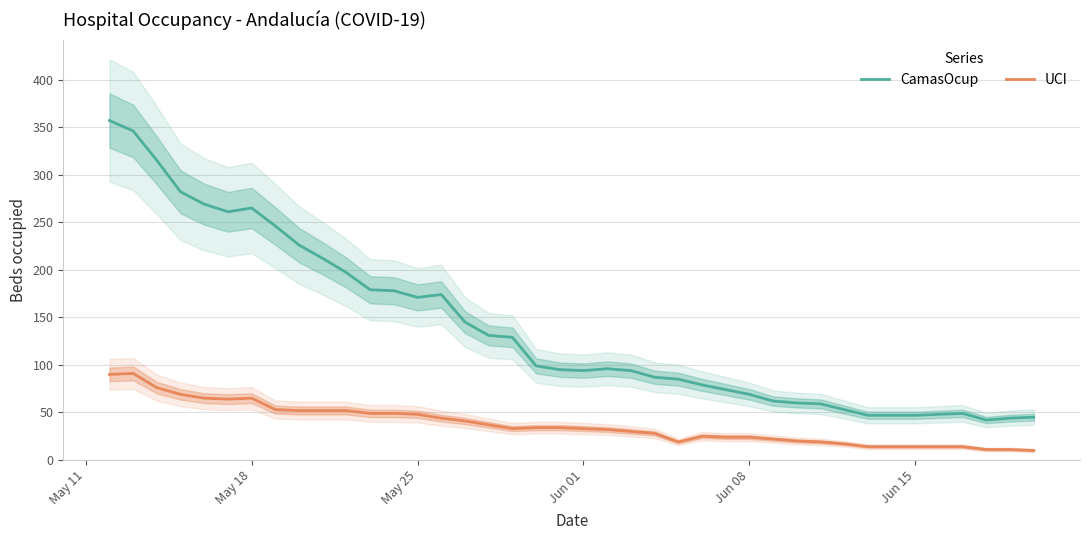

Reading left to right, what are all the values shown in this chart?

CamasOcup: 357	346	315	282	269	261	265	246	226	212	197	179	178	171	174	145	131	129	99	95	94	96	94	87	85	79	74	69	62	60	59	53	47	47	47	48	49	42	44	45
UCI: 90	91	76	69	65	64	65	53	52	52	52	49	49	48	44	41	37	33	34	34	33	32	30	28	19	25	24	24	22	20	19	17	14	14	14	14	14	11	11	10